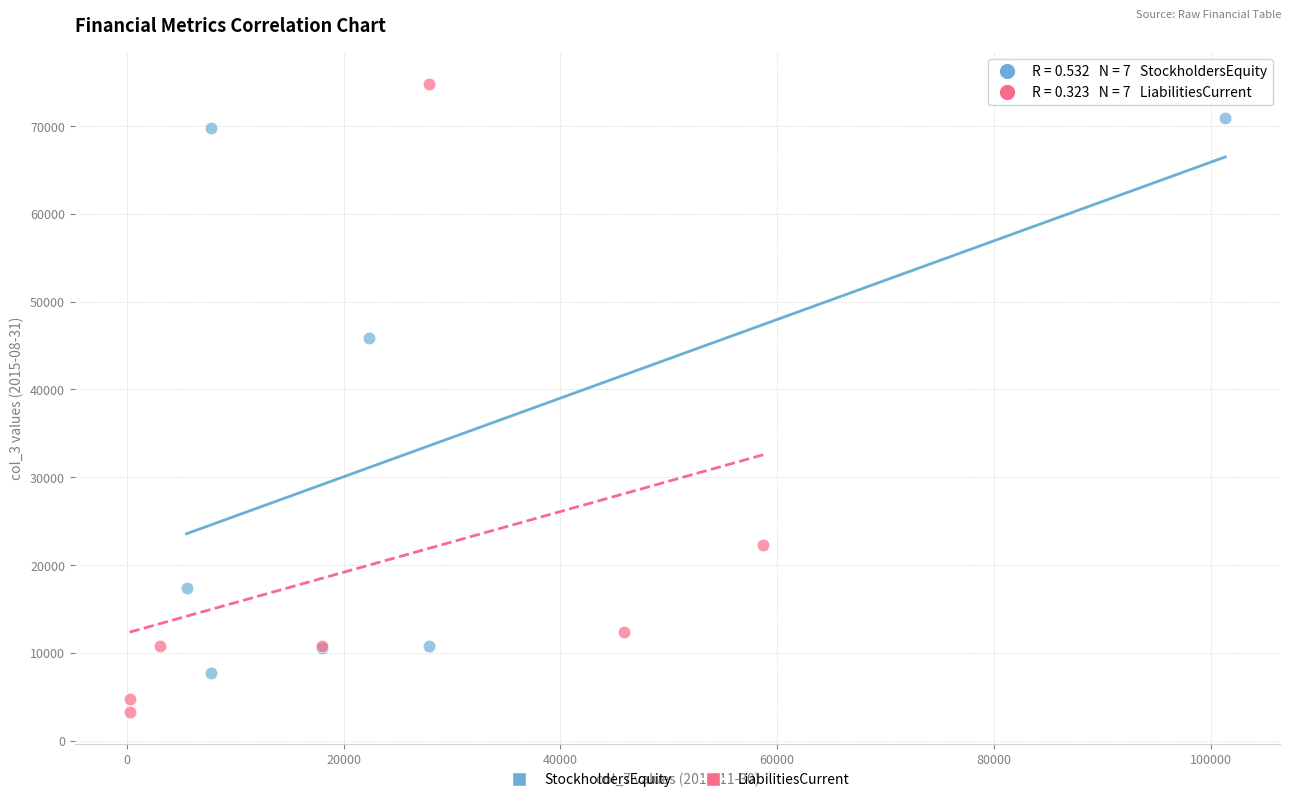

Which series reaches the minimum Y coordinate?

LiabilitiesCurrent